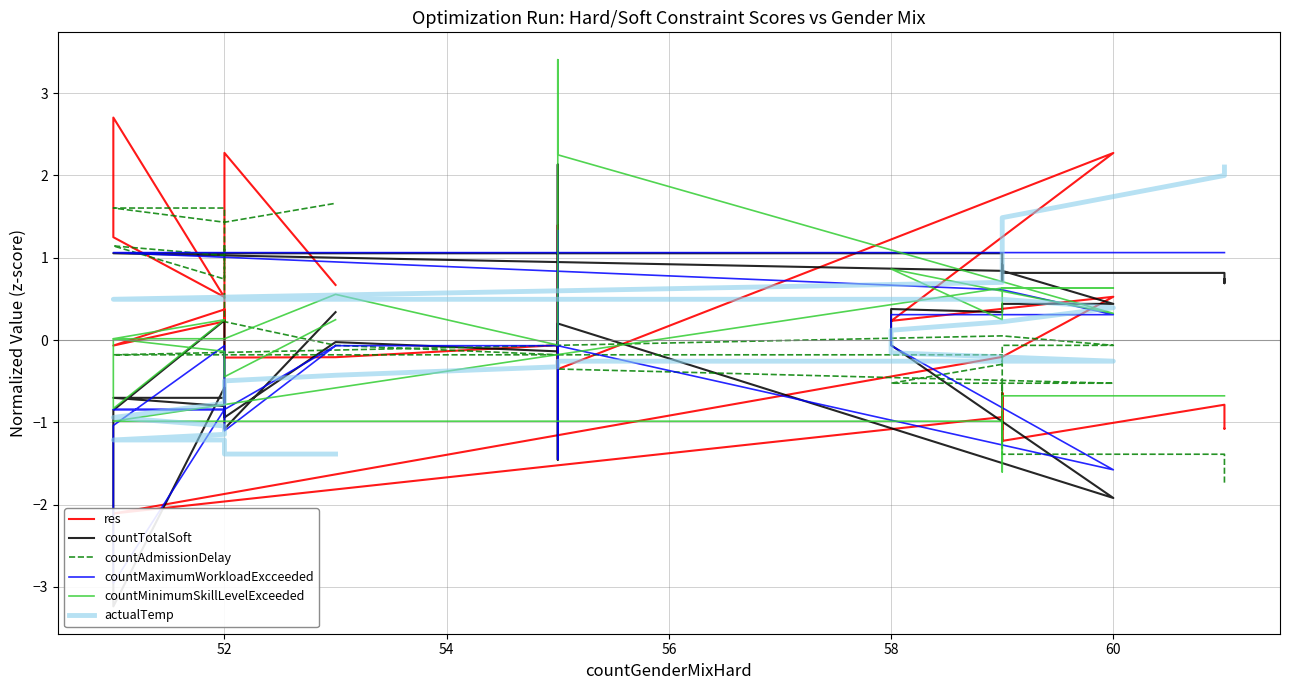

Is it true that countMinimumSkillLevelExceeded equals 1.0 at 15?

False